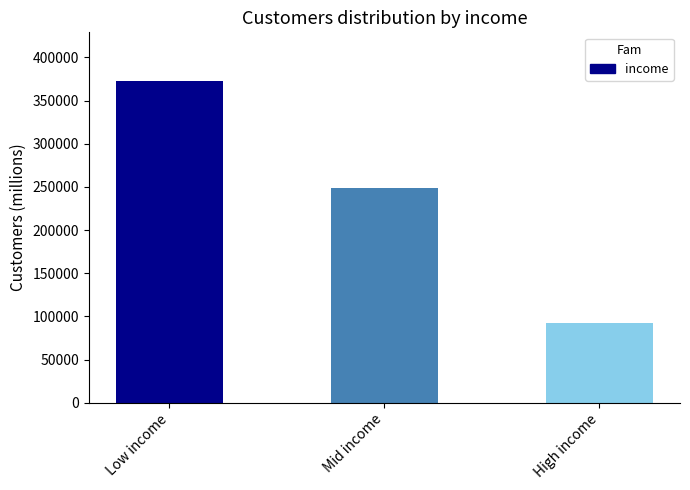

What is the value of the 3rd bar from the left?

91934